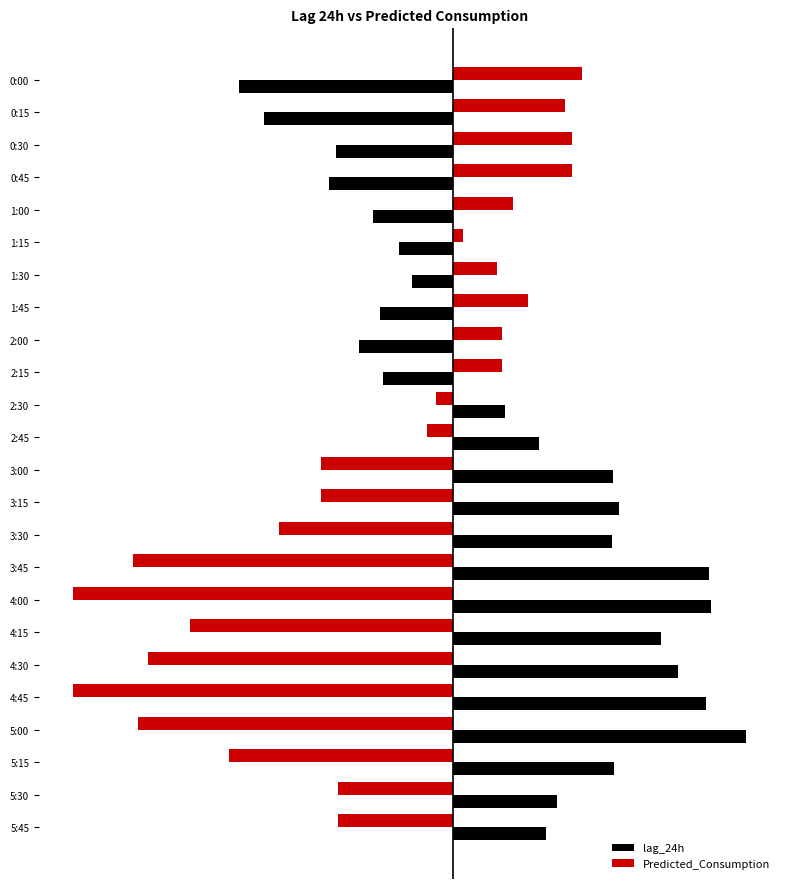

Count the number of data series in this chart.

2